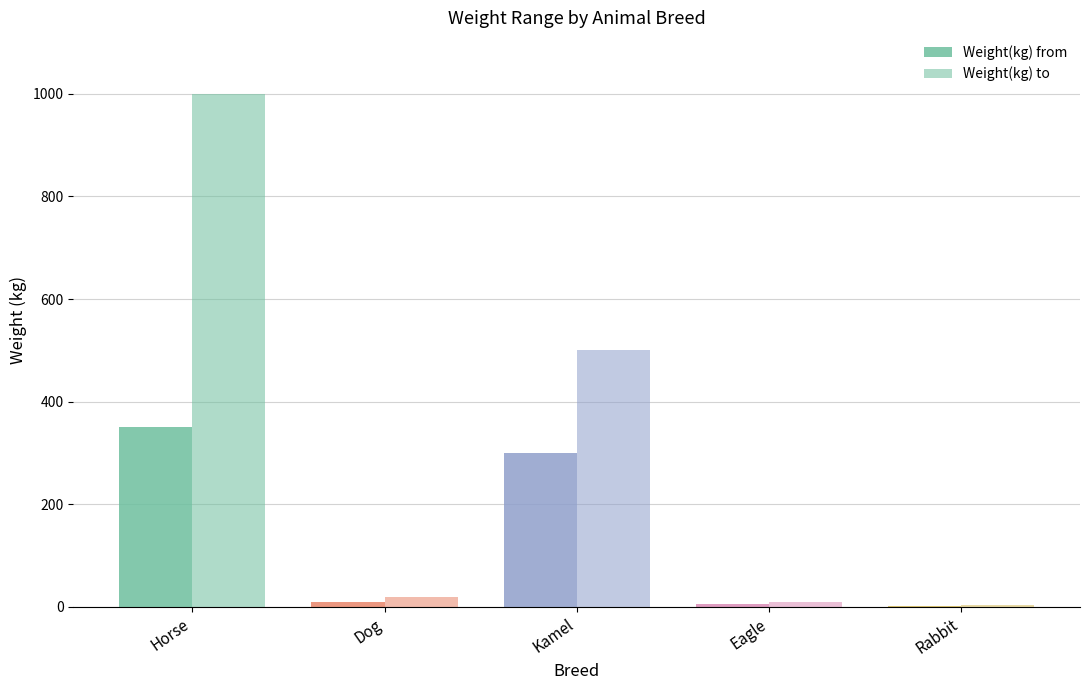

Are the bars horizontal?

No